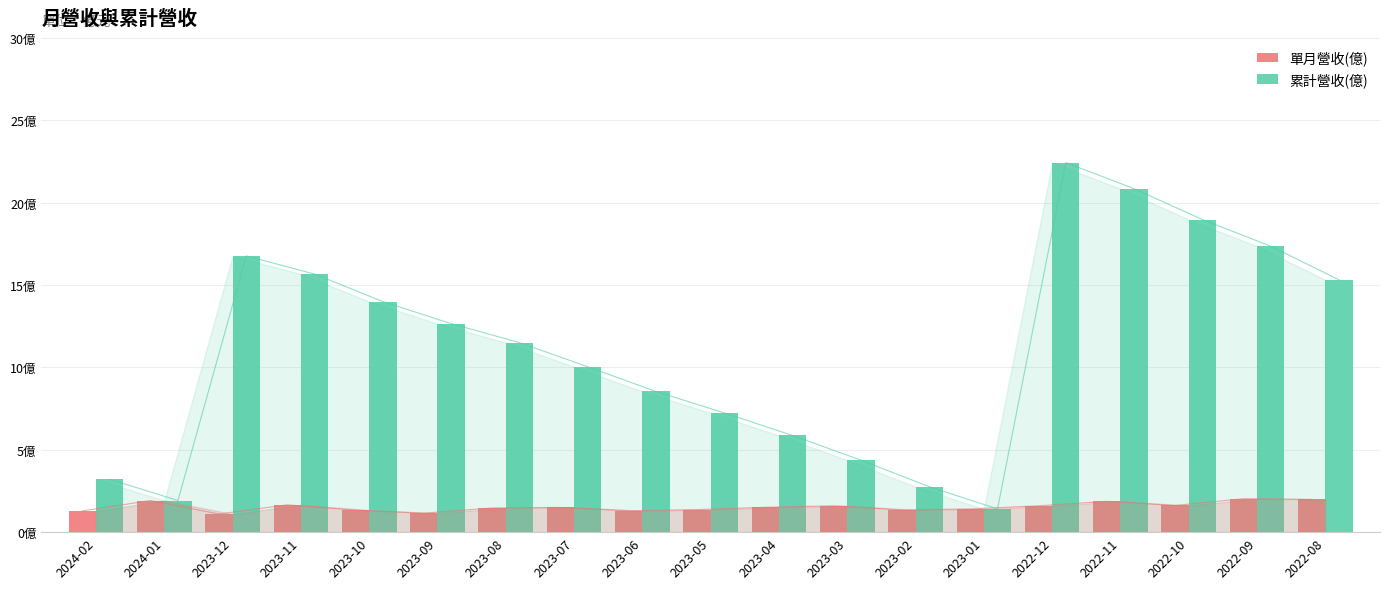

What is the label of the 13th bar from the left?

2023-02